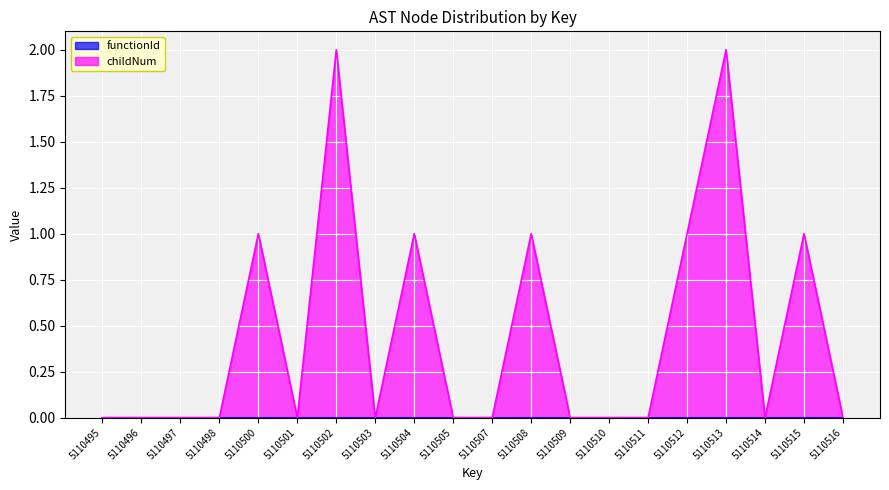

How many values are between 0 and 1?

18